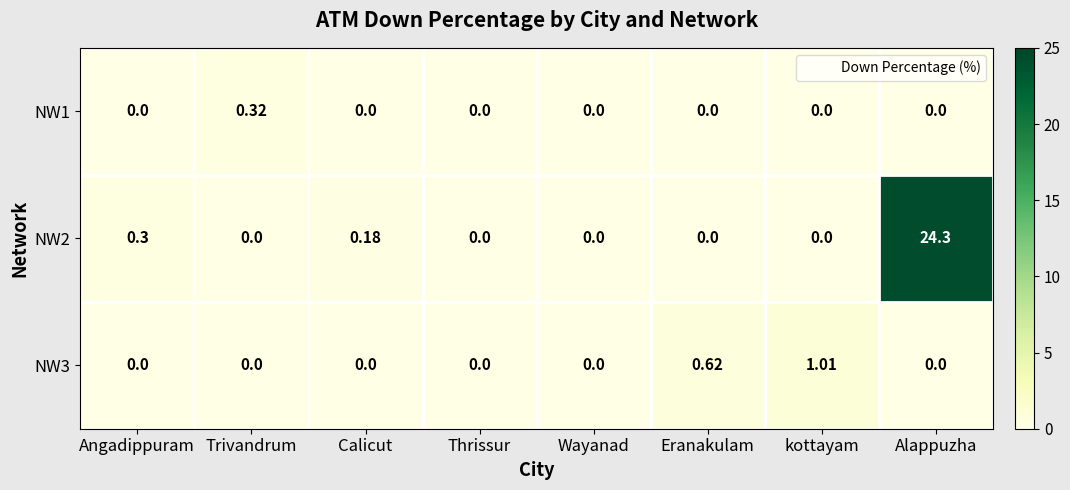

What is the maximum value shown in the chart?

24.3